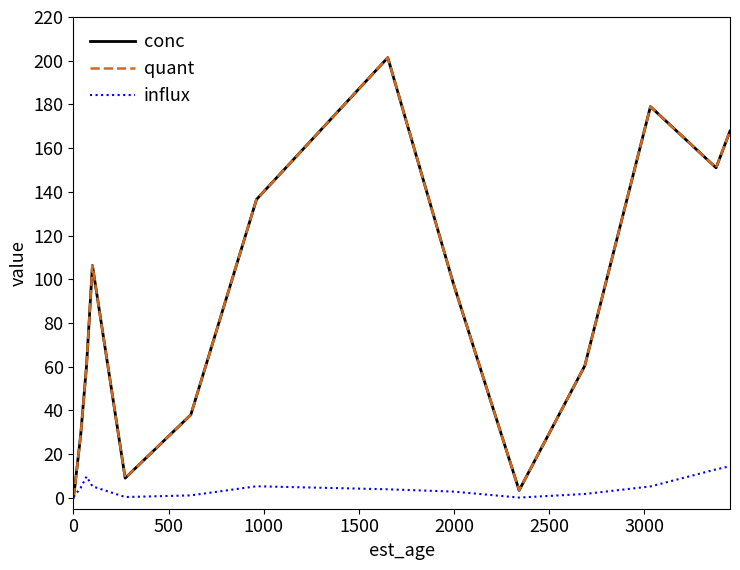

True or false: quant and influx cross at least once.

True